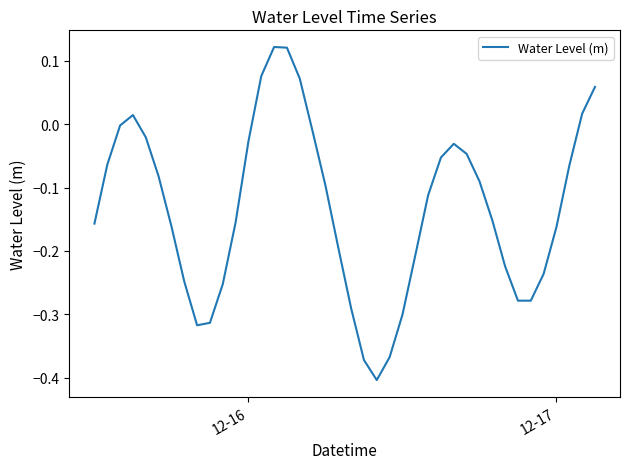

What is the difference between the maximum and minimum values?

0.5